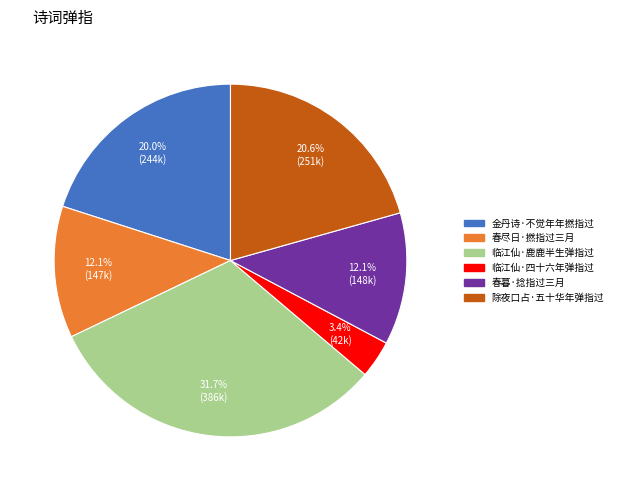

Approximately how many times larger is the value at 金丹诗·不觉年年撚指过 compared to 除夜口占·五十华年弹指过?

1.0